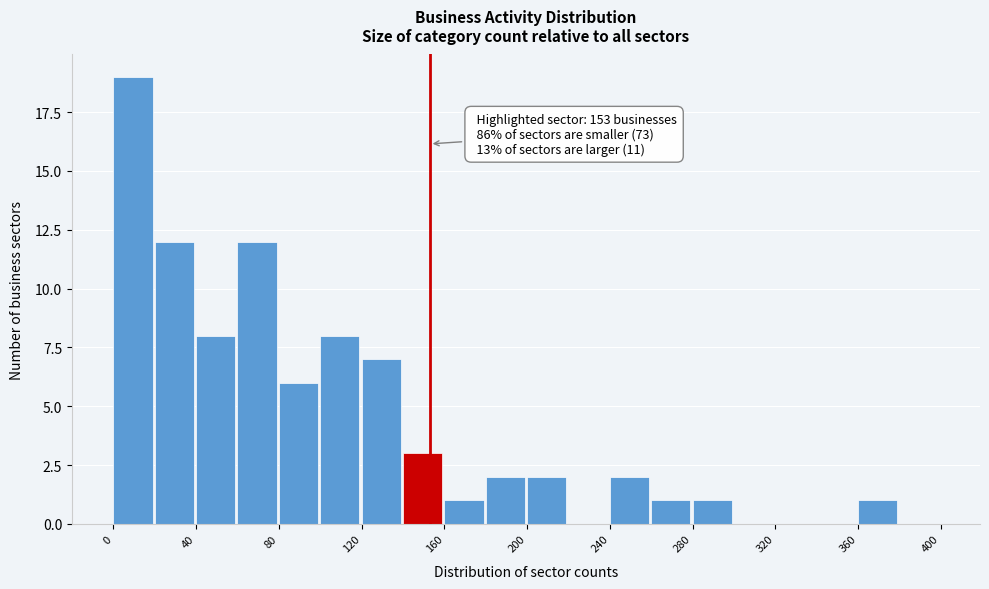

Over which range of the x-axis is the bar tallest?

0 to 20